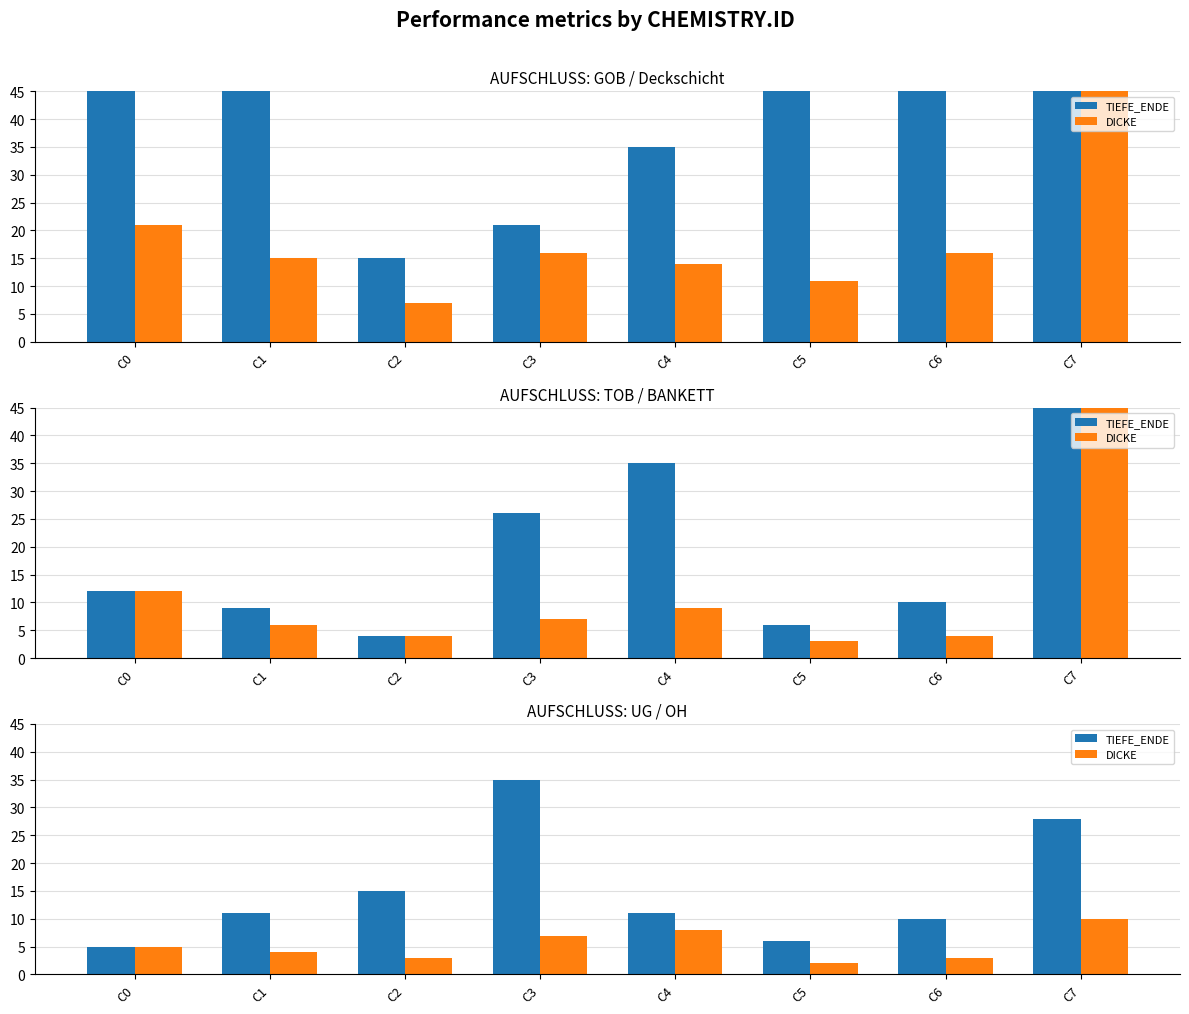

List the series in order of their peak value, lowest first.

DICKE, TIEFE_ENDE